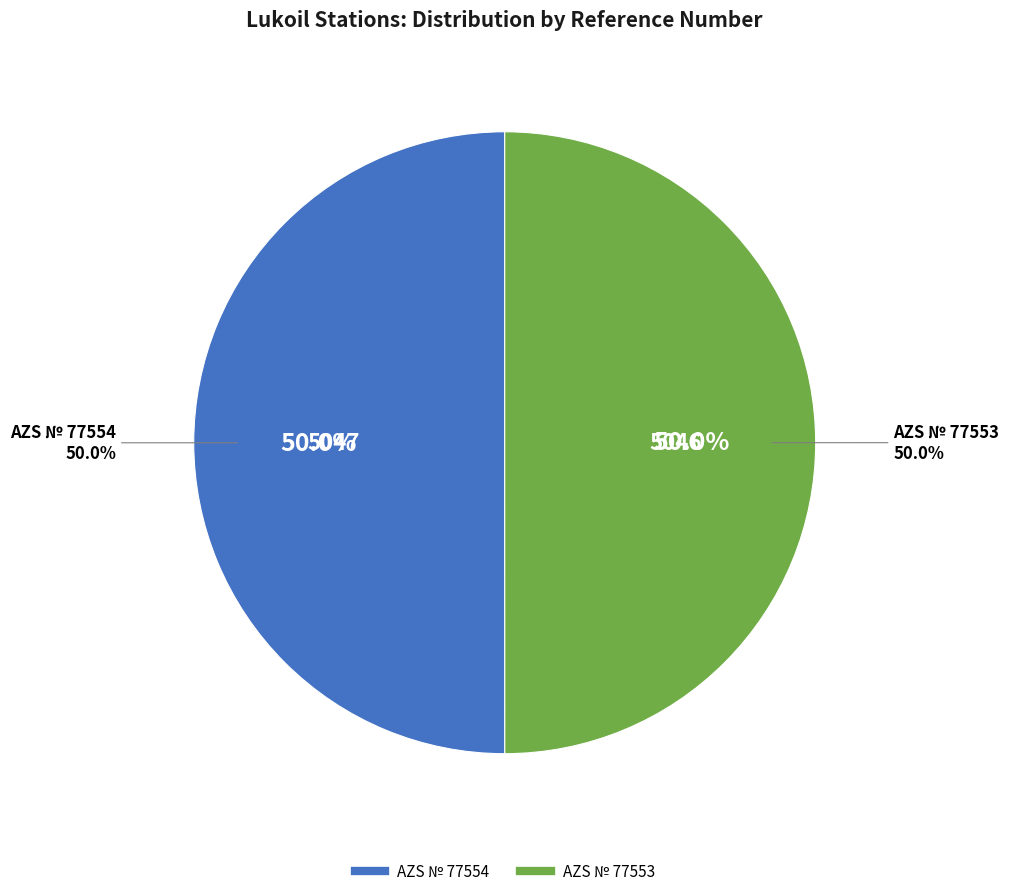

Does AZS № 77554 account for over 50% of the chart?

Yes